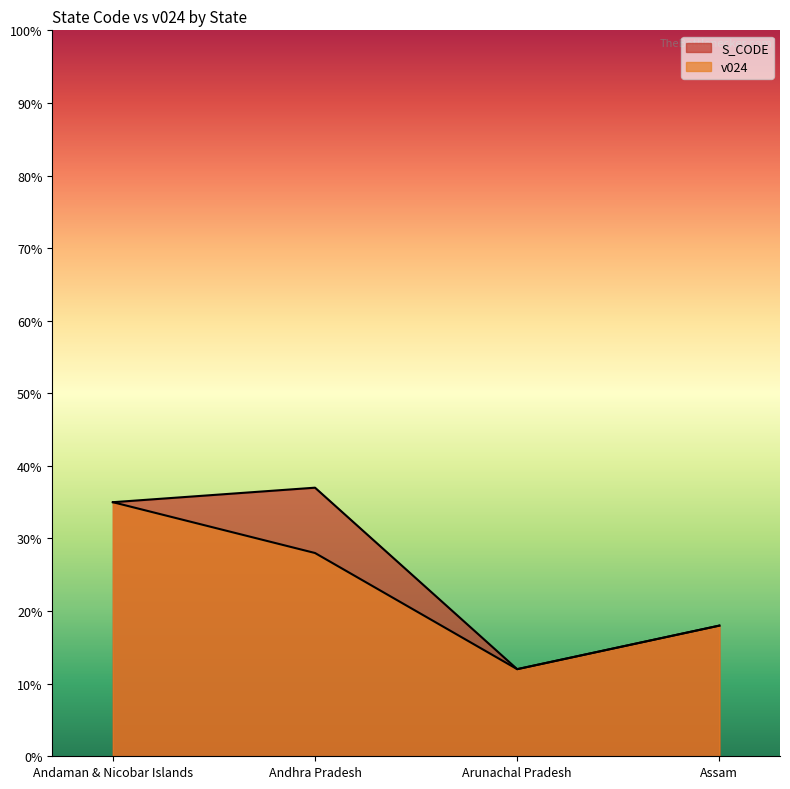

Rank the categories by S_CODE value from highest to lowest.

Andhra Pradesh, Andaman & Nicobar Islands, Assam, Arunachal Pradesh